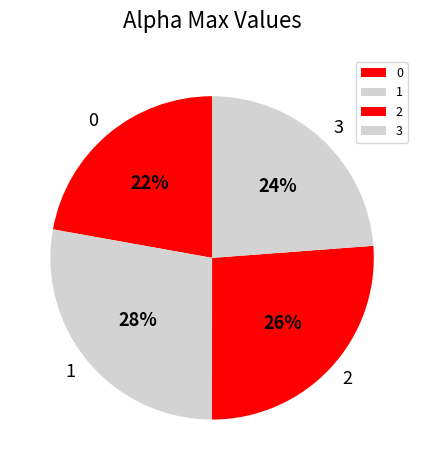

To the nearest percent, what portion does 1 represent?

28%